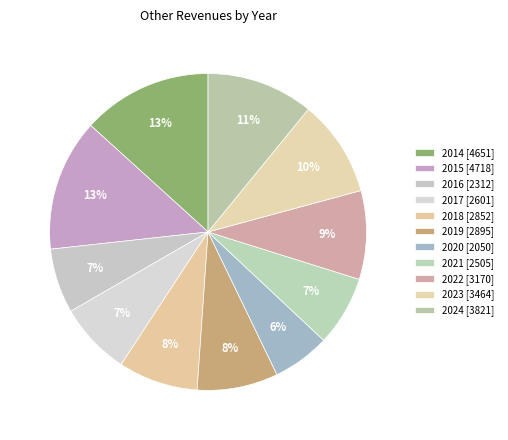

Count the number of slices in the pie.

11